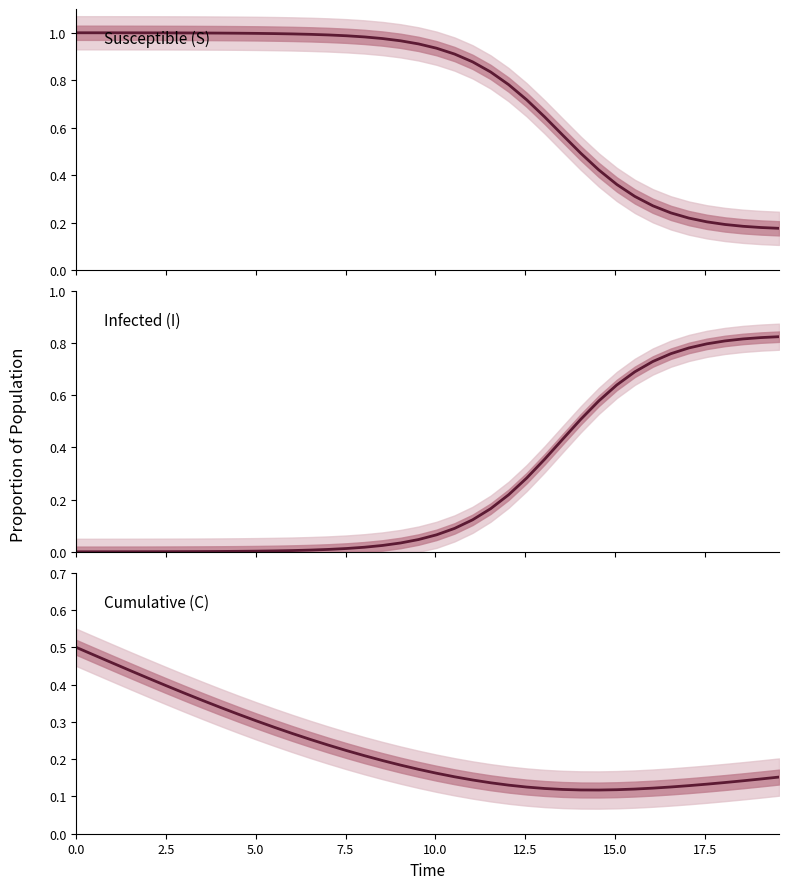

True or false: S and C intersect in this chart.

False